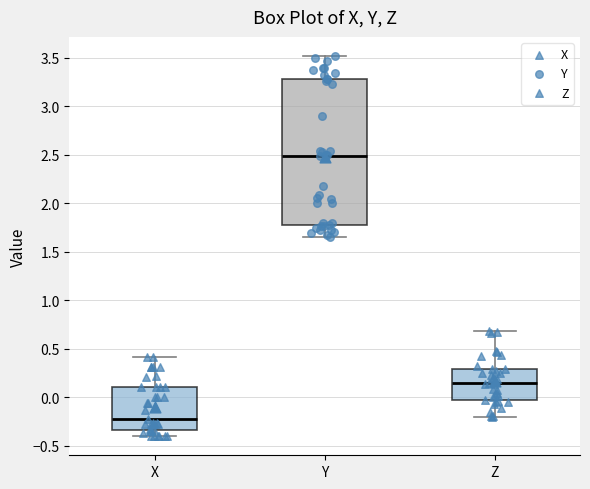

Which box has the lowest median line?

X